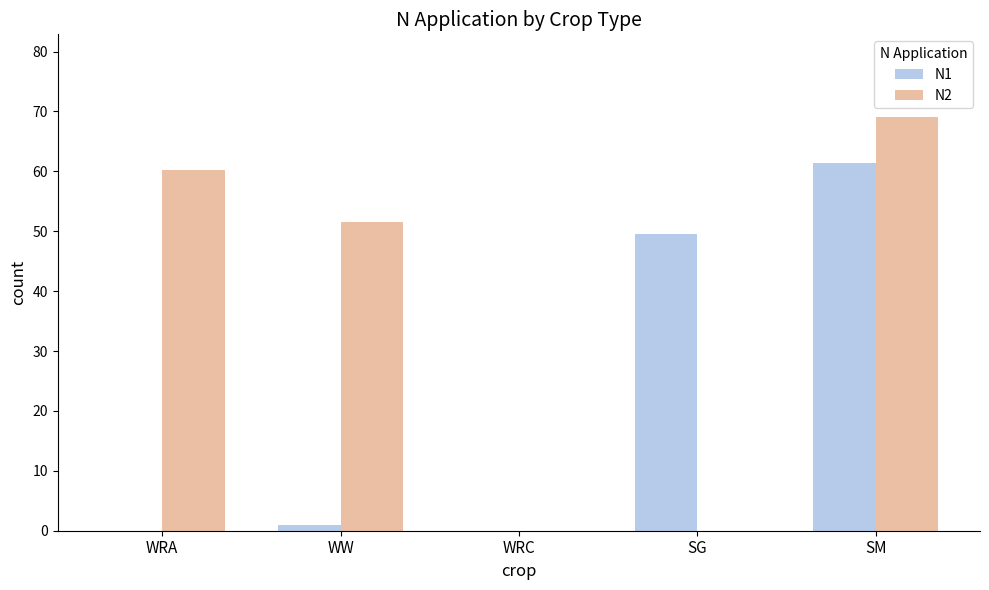

What are all the series names shown in the legend?

N1, N2